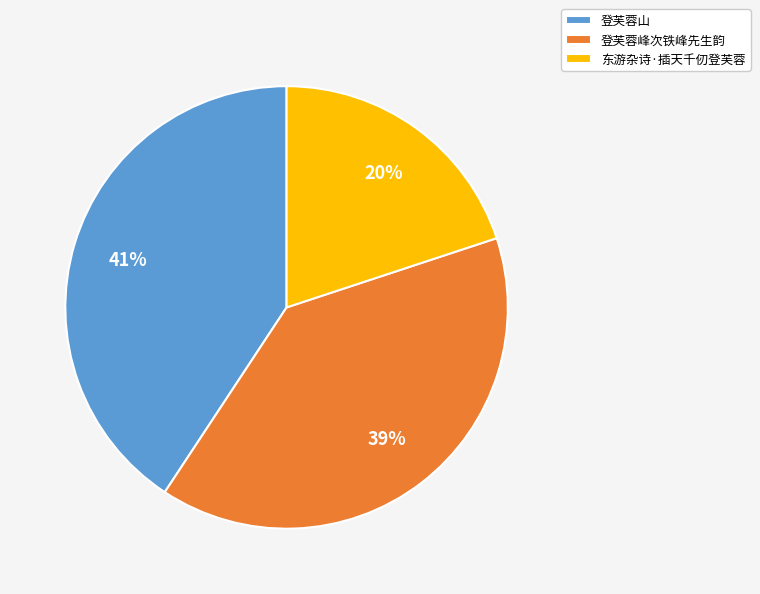

To the nearest percent, what percentage of the pie is 东游杂诗·插天千仞登芙蓉?

20%